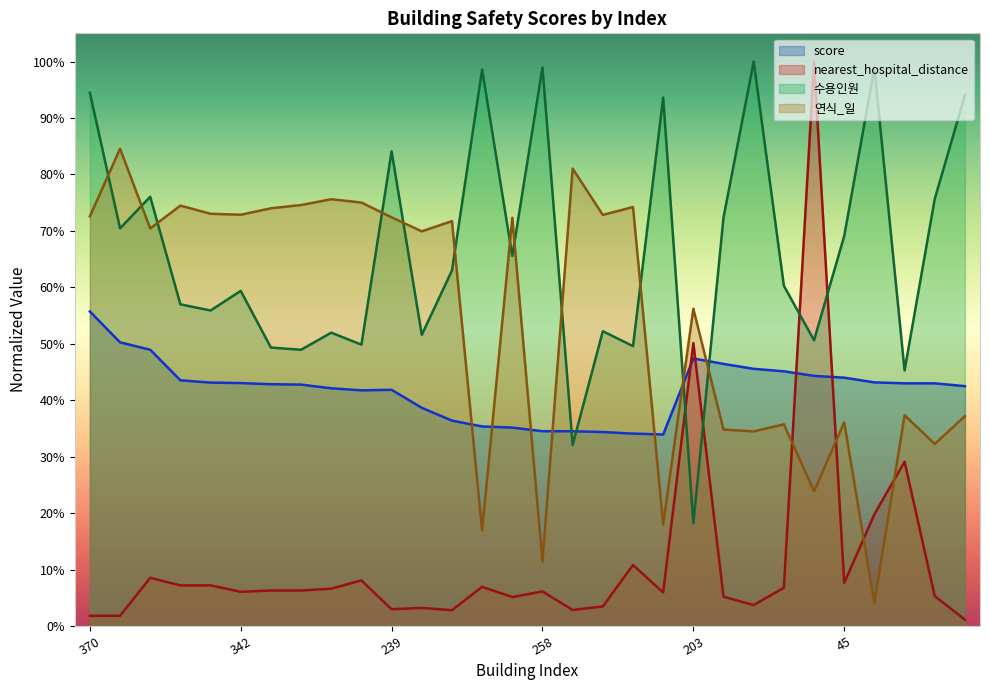

What is the difference between the maximum and minimum values in the nearest_hospital_distance series?

1.0